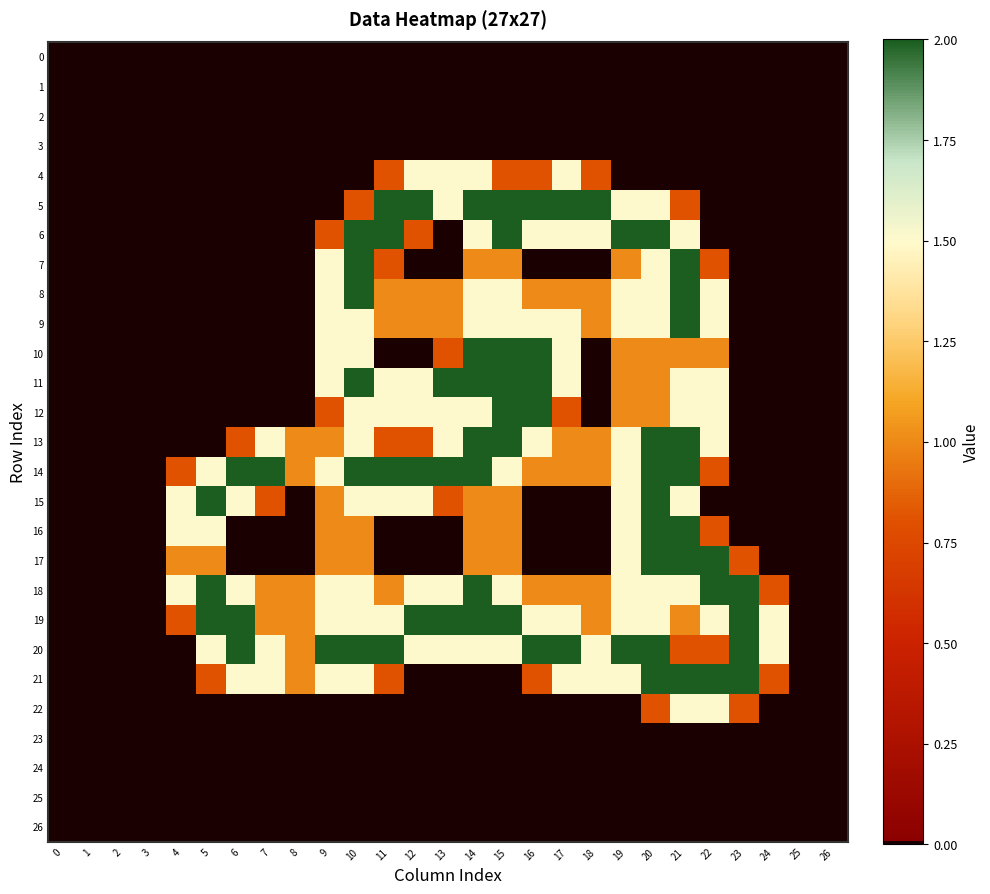

How many distinct data groups are displayed?

27